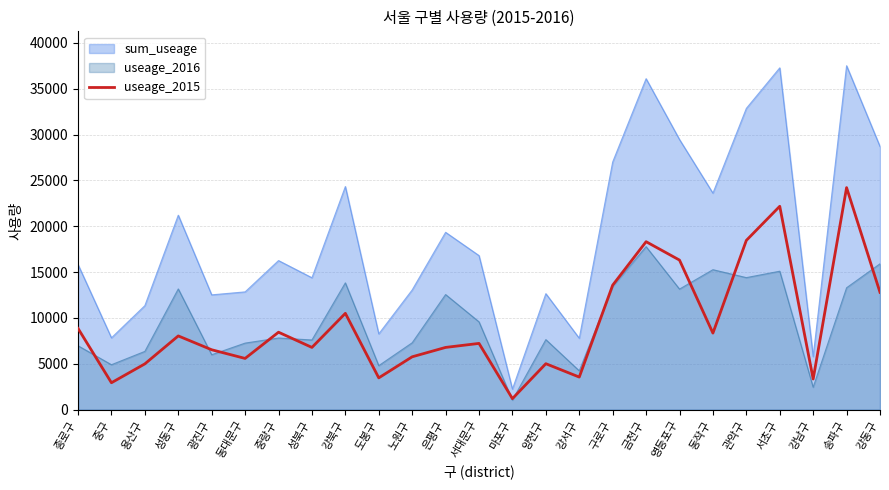

List the series in order of their peak value, highest first.

sum_useage, useage_2015, useage_2016